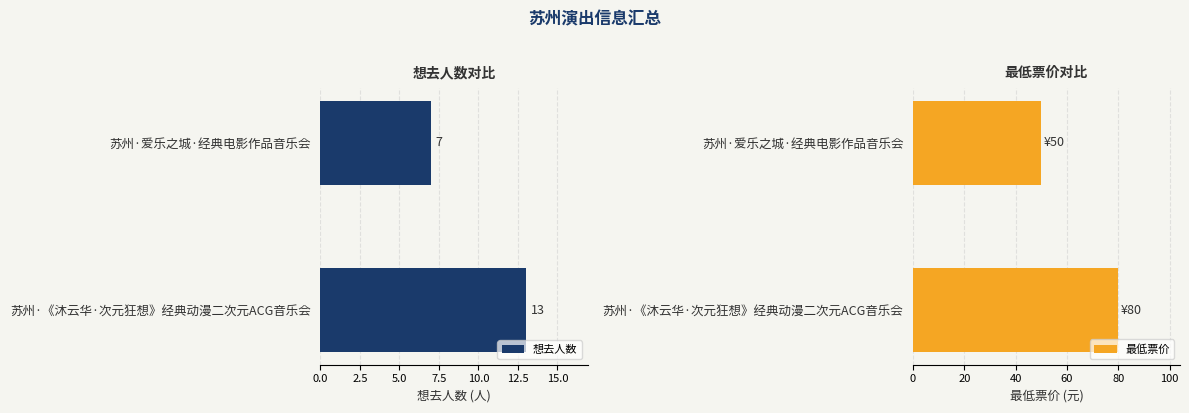

How many bars are there in each group?

2